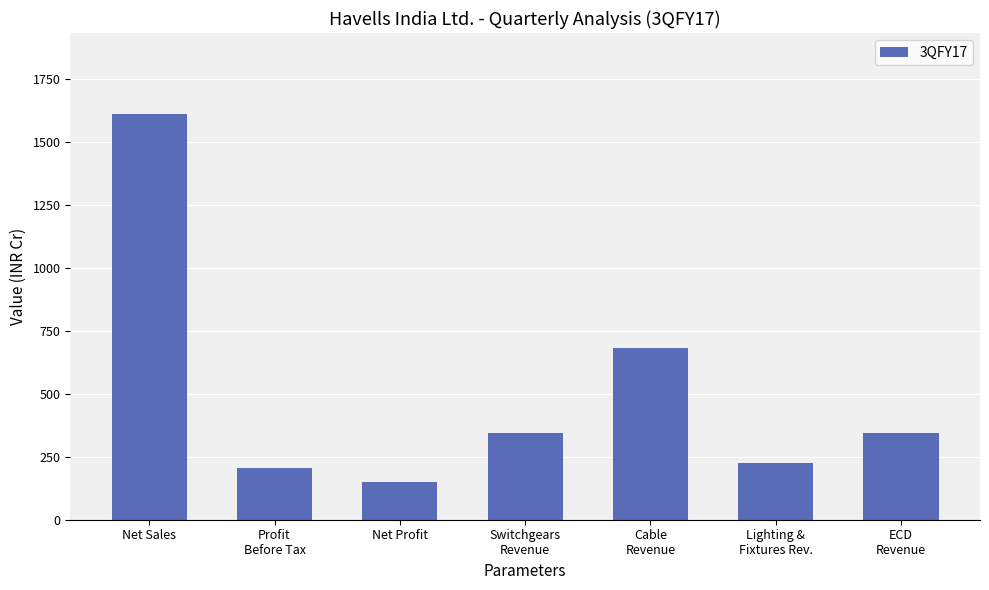

The chart shows a value of 1609.7 at Net Sales. True or false?

True